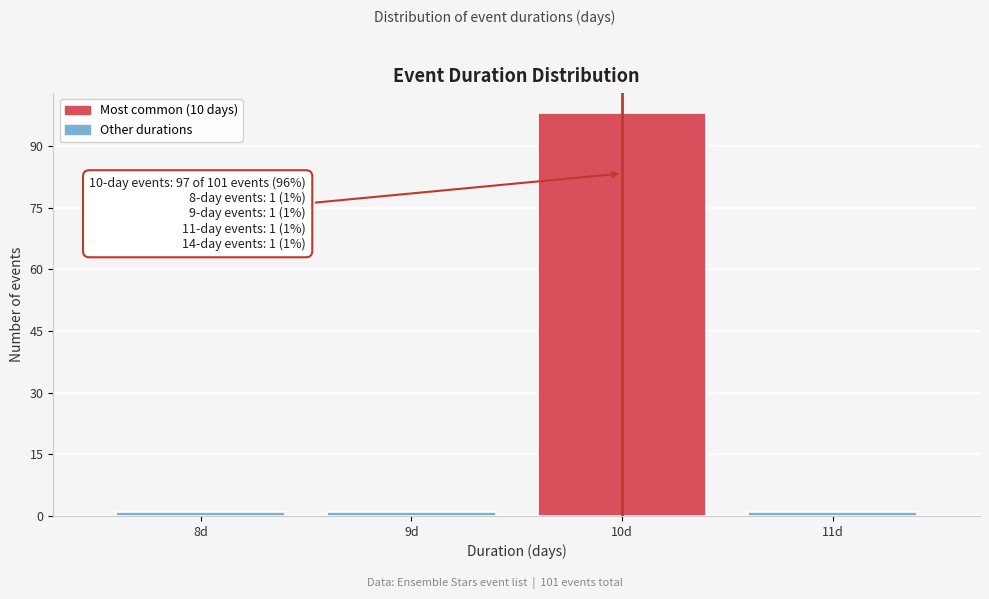

Over which range of the x-axis is the bar tallest?

9.5 to 10.5